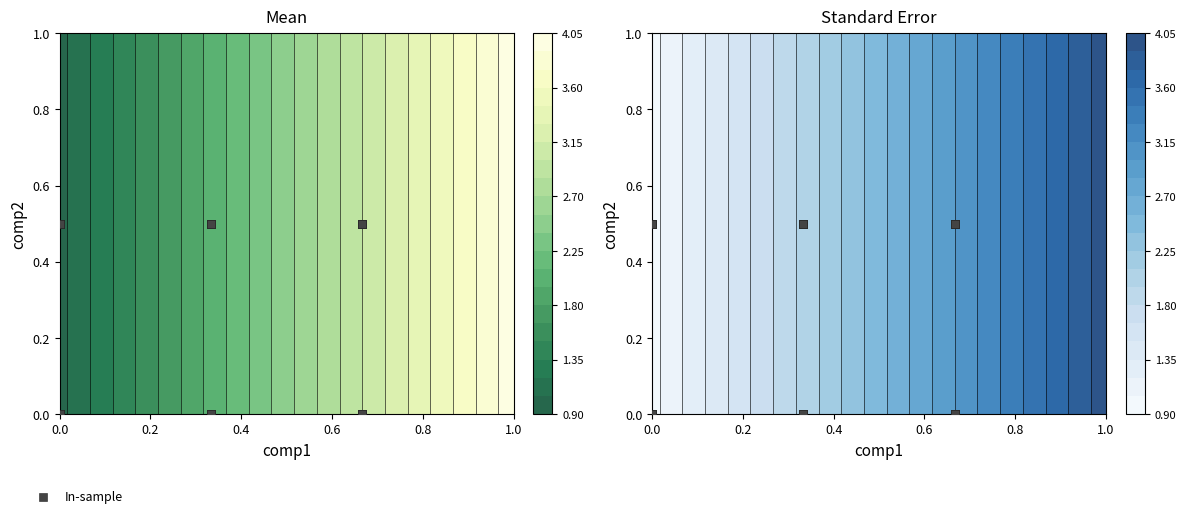

How many positive values are there?

12